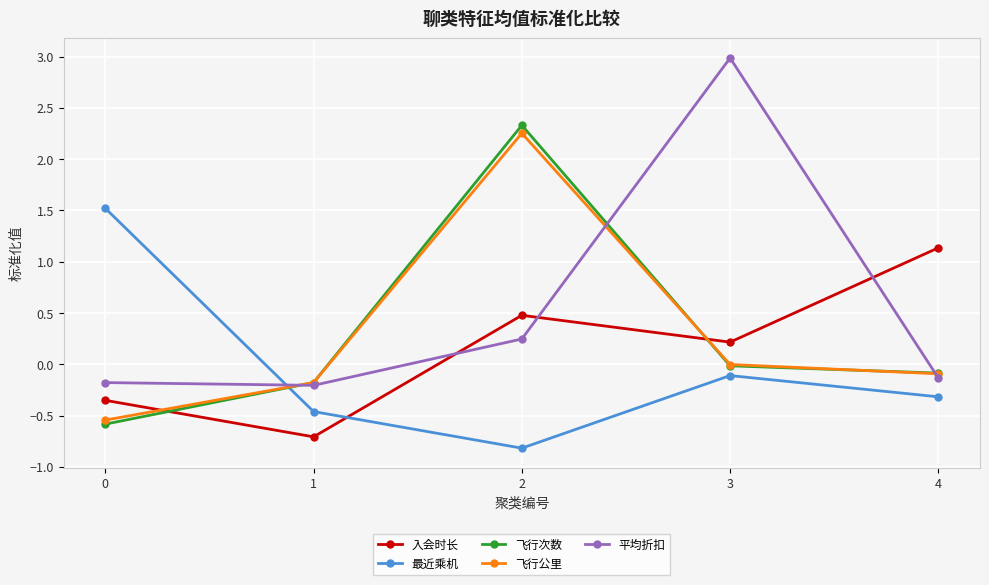

What is the sum of the 飞行公里 values at 4 and 2?

2.2